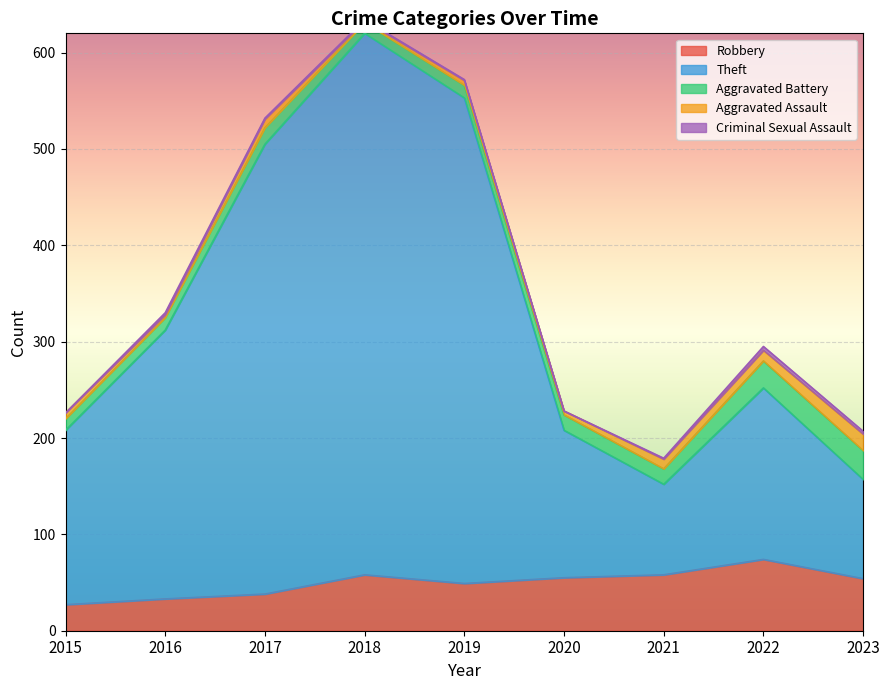

Which series has the largest total across all categories?

Theft